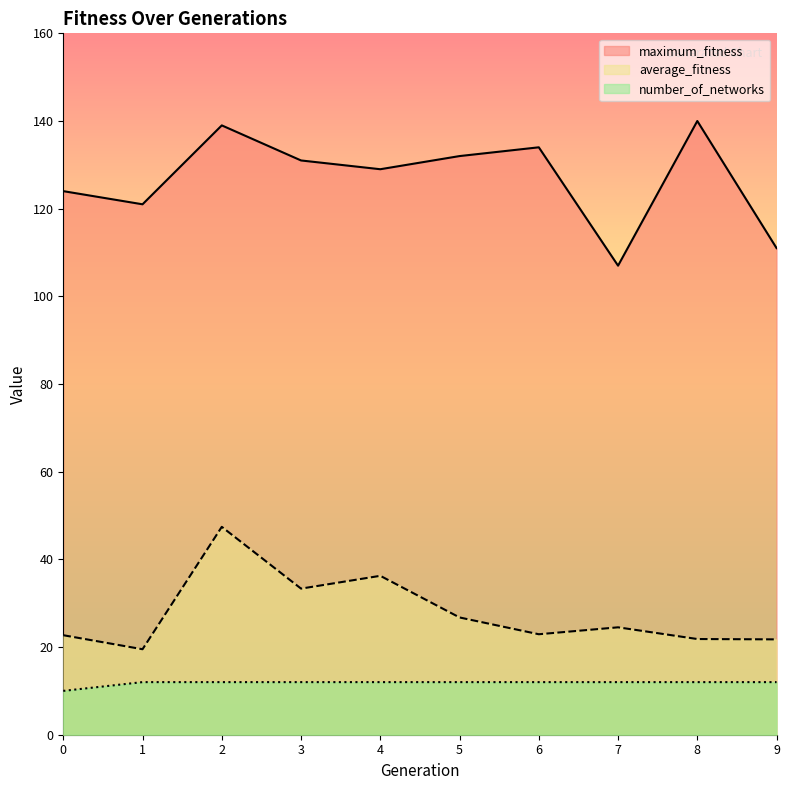

True or false: maximum_fitness and number_of_networks cross at least once.

False